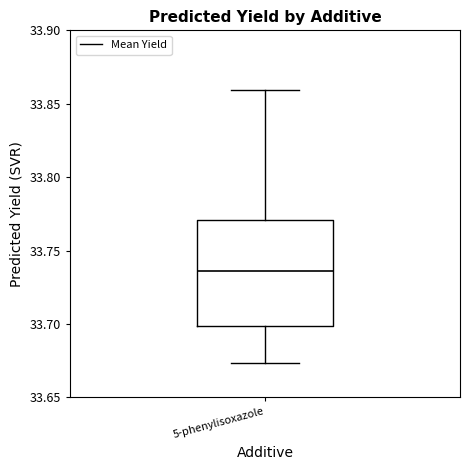

Transcribe this box plot: give where the median line is, the range the box spans, and where the two whiskers end, as read against the y-axis. The values are not printed on the chart, so give them approximately, as read against the axis.

median 33.735, box 33.700 to 33.770, whiskers 33.675 to 33.860